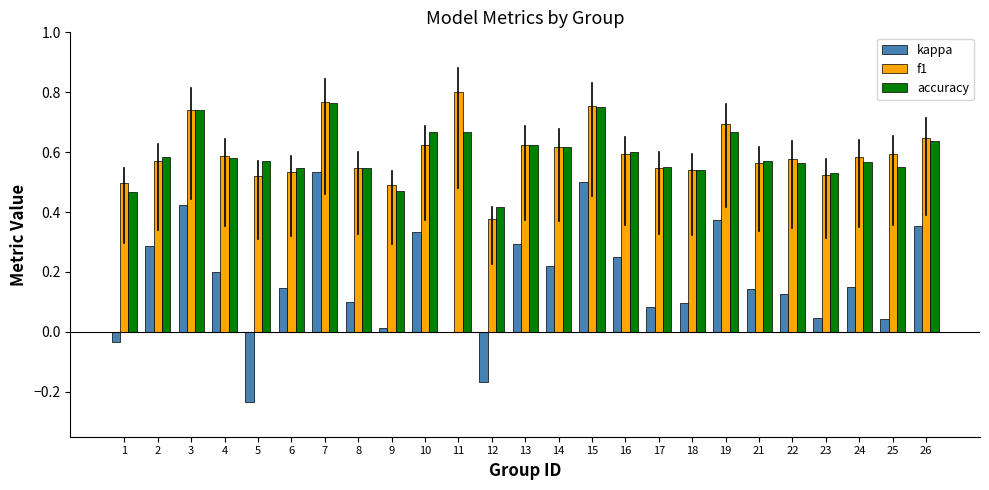

What is the sum of all kappa values?

4.3